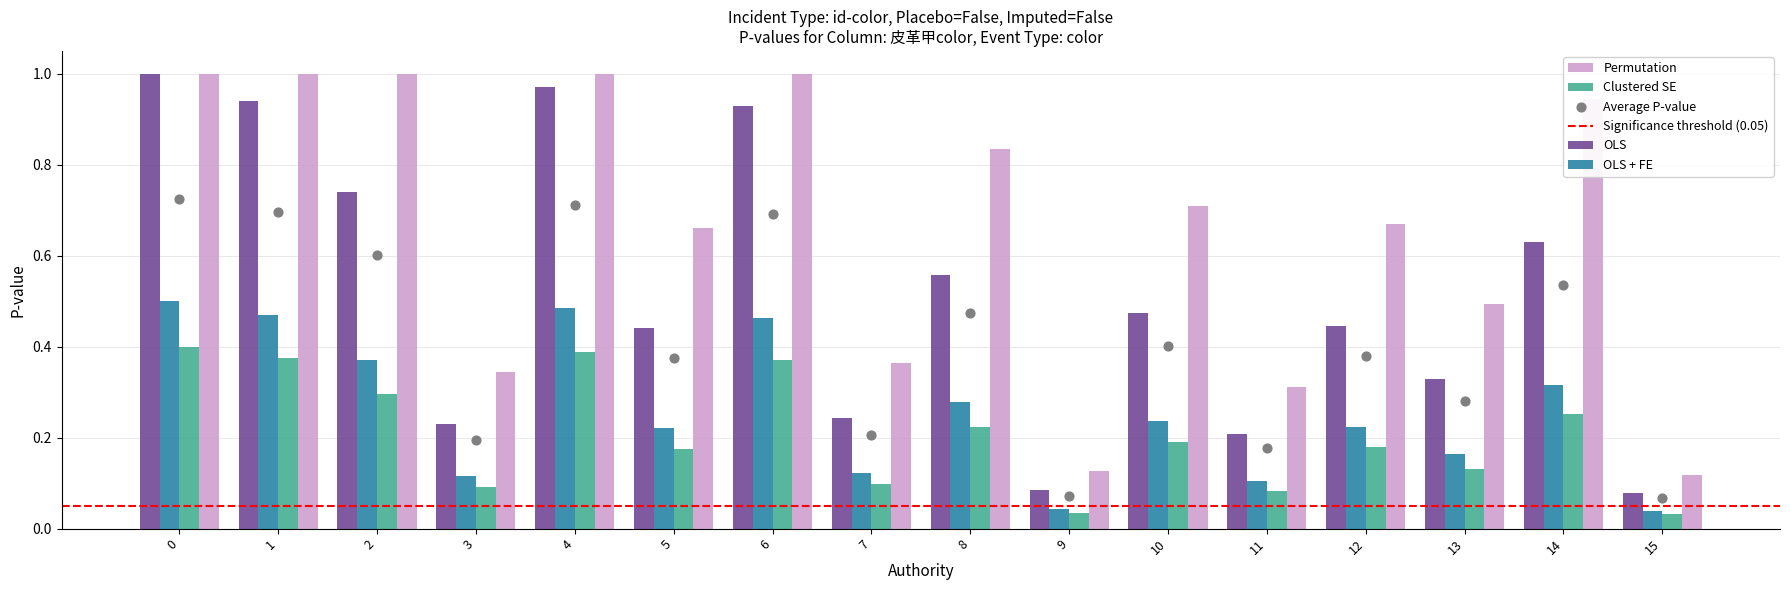

Which series reaches the minimum Y coordinate?

Clustered SE